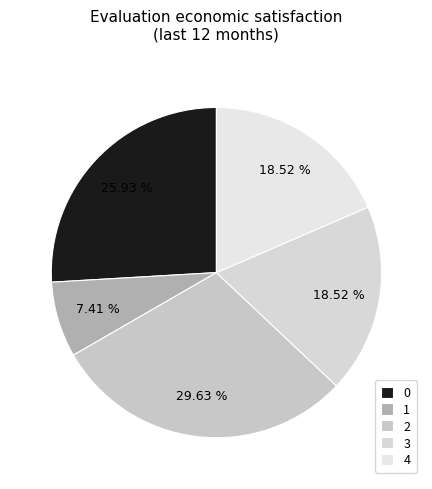

To the nearest percent, what is the average slice percentage?

20%